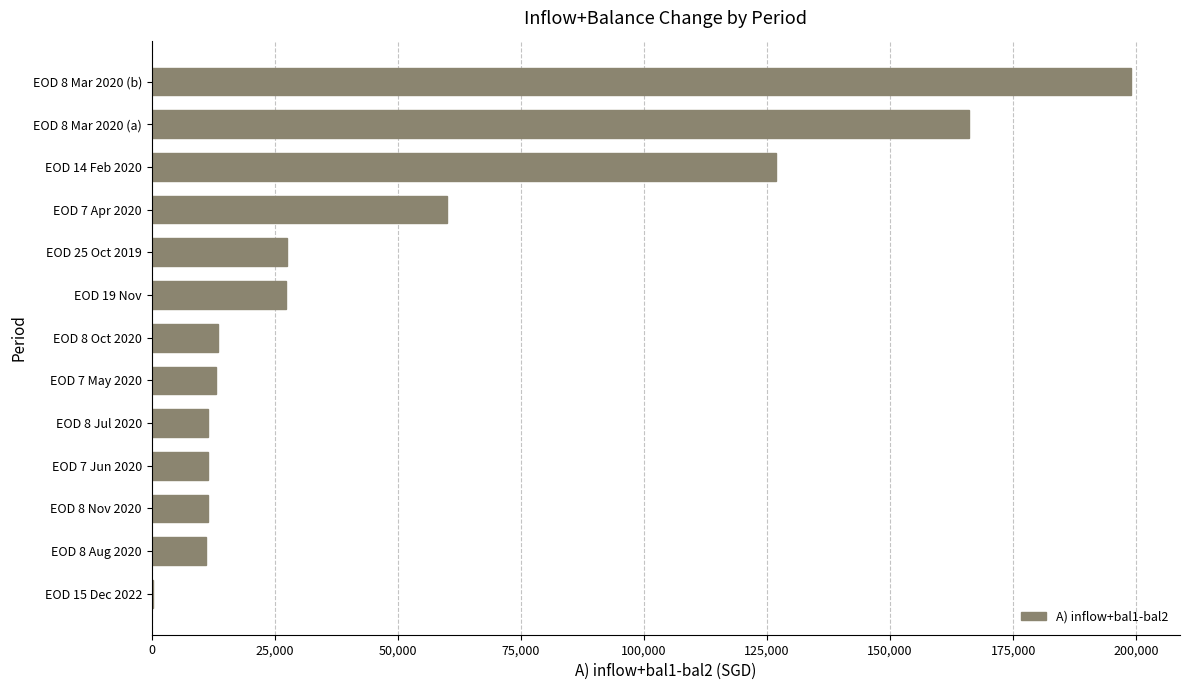

Where is the data nearest to the value 99622?

EOD 14 Feb 2020